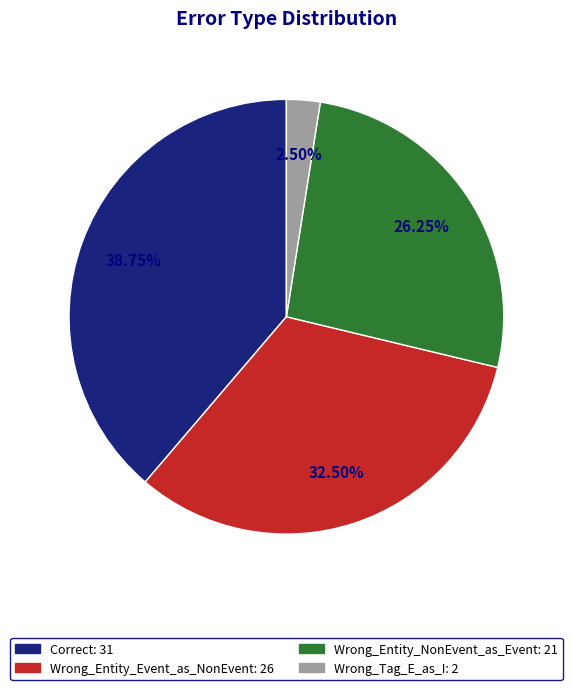

Which has a higher value, Wrong_Tag_E_as_I or Wrong_Entity_Event_as_NonEvent?

Wrong_Entity_Event_as_NonEvent